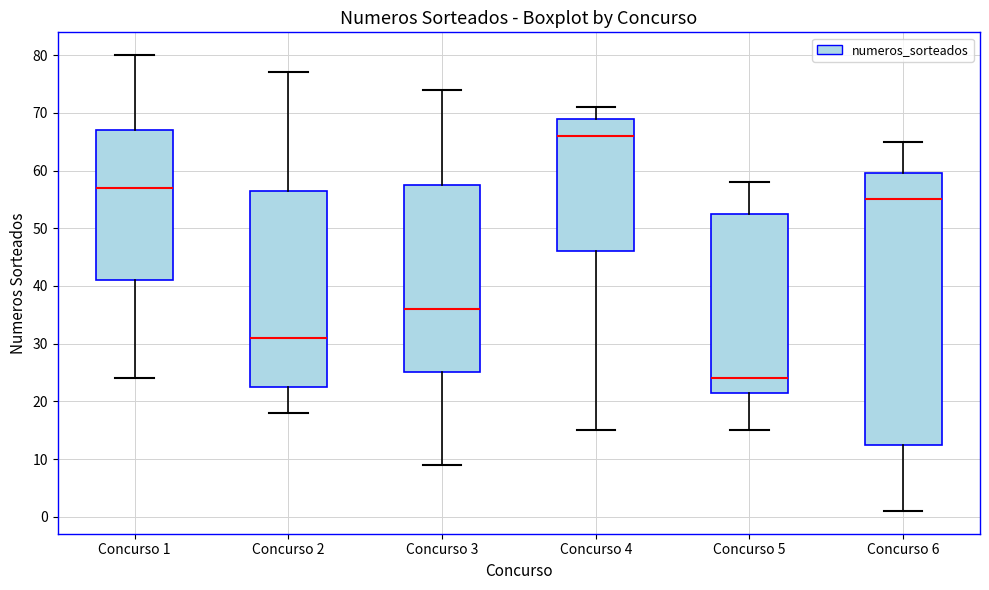

Where does the upper whisker of the box for Concurso 5 end on the y-axis? The values are not printed on the chart, so give them approximately, as read against the axis.

58